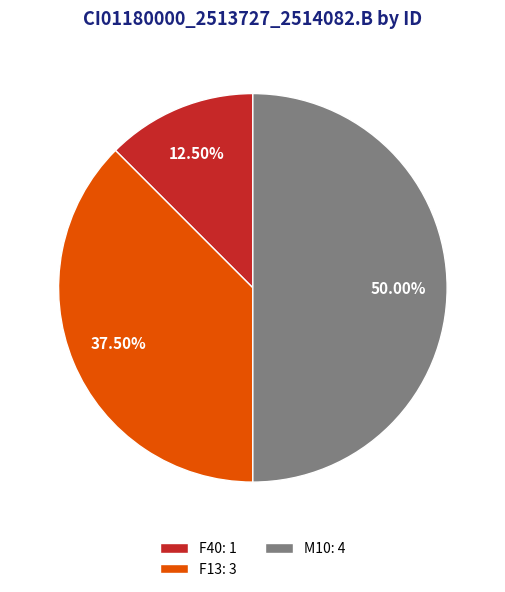

Is F40: 1 the majority of the pie?

No